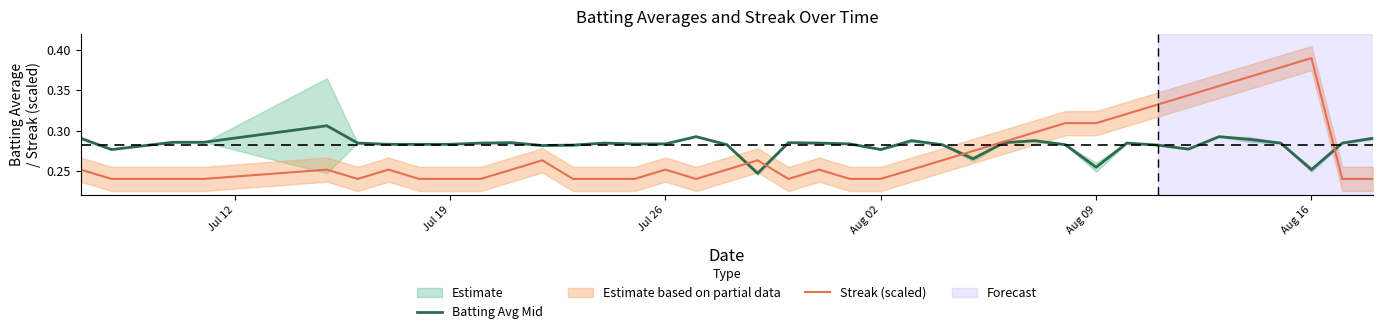

Does the chart display data point markers on the line(s)?

No